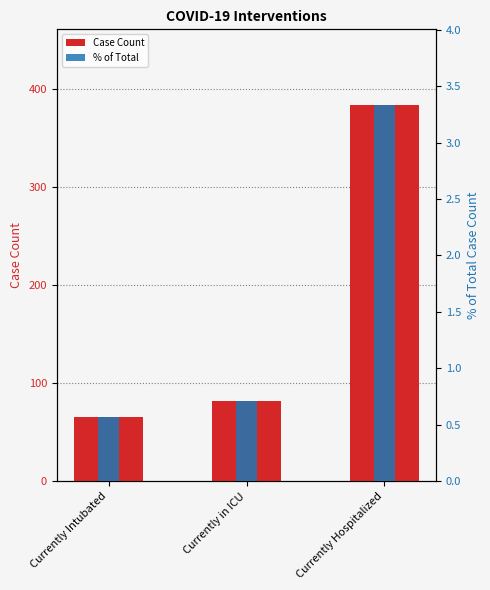

What is the spread (max minus min) of values at Currently in ICU?

81.3